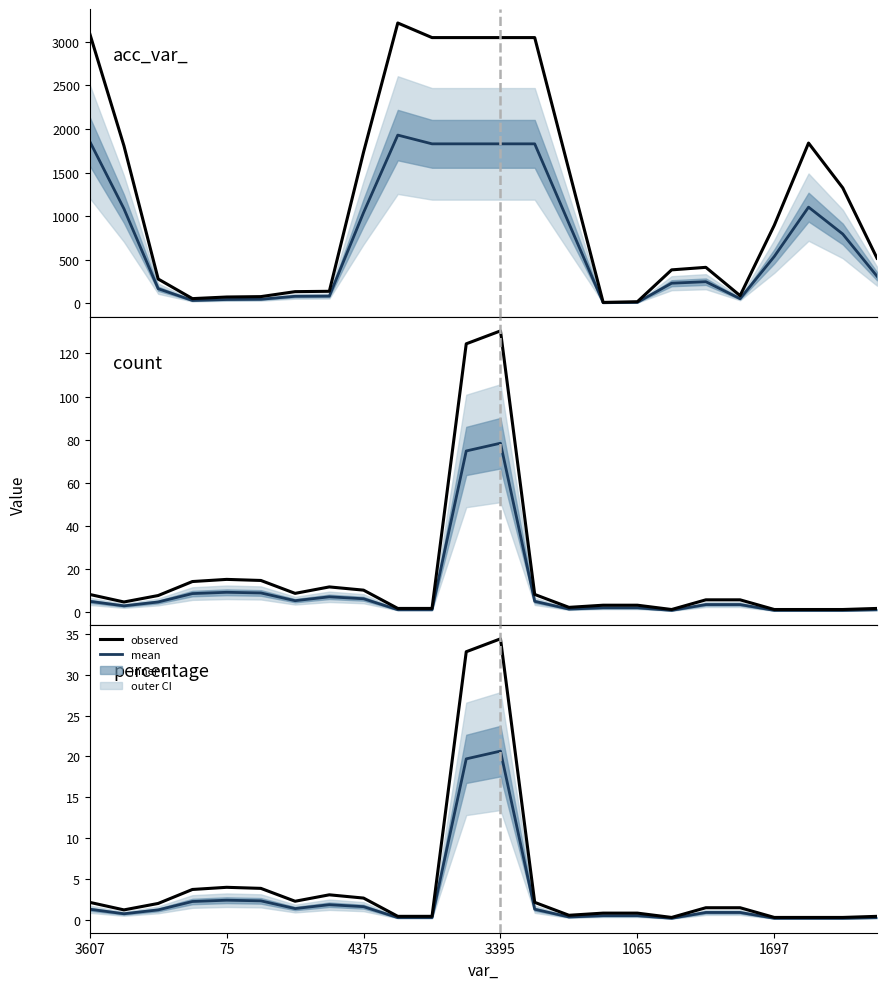

True or false: count and percentage intersect in this chart.

False